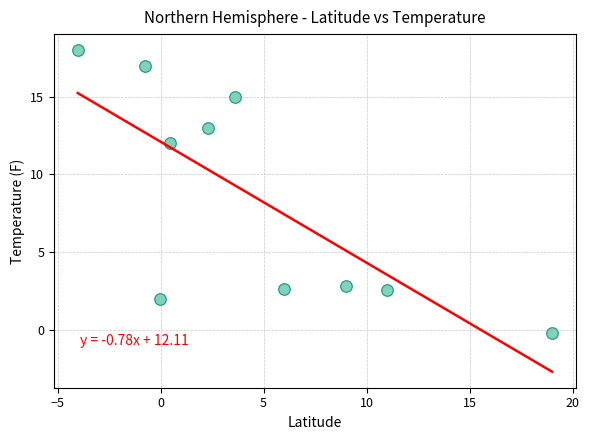

What Y value in the scatter plot is closest to 8?

12.0